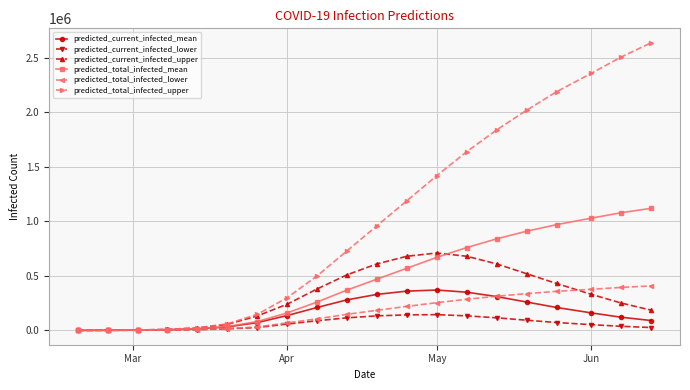

Which series has the largest total across all categories?

predicted_total_infected_upper